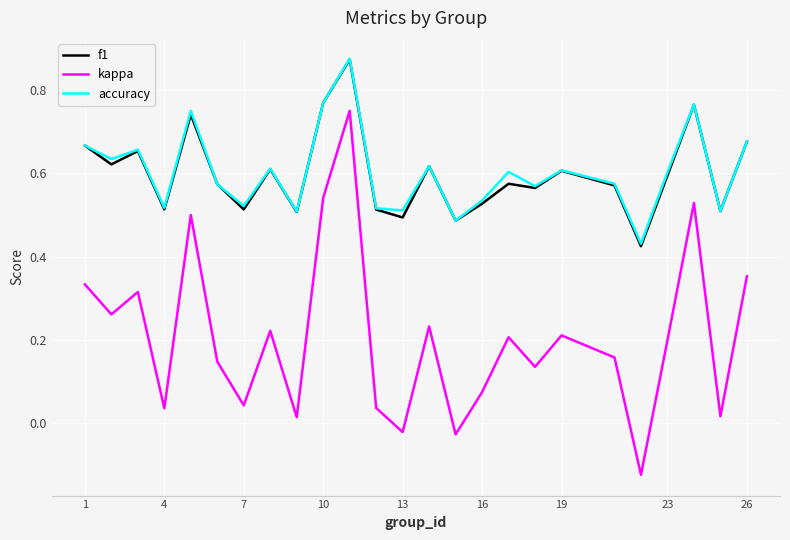

True or false: kappa and accuracy intersect in this chart.

False